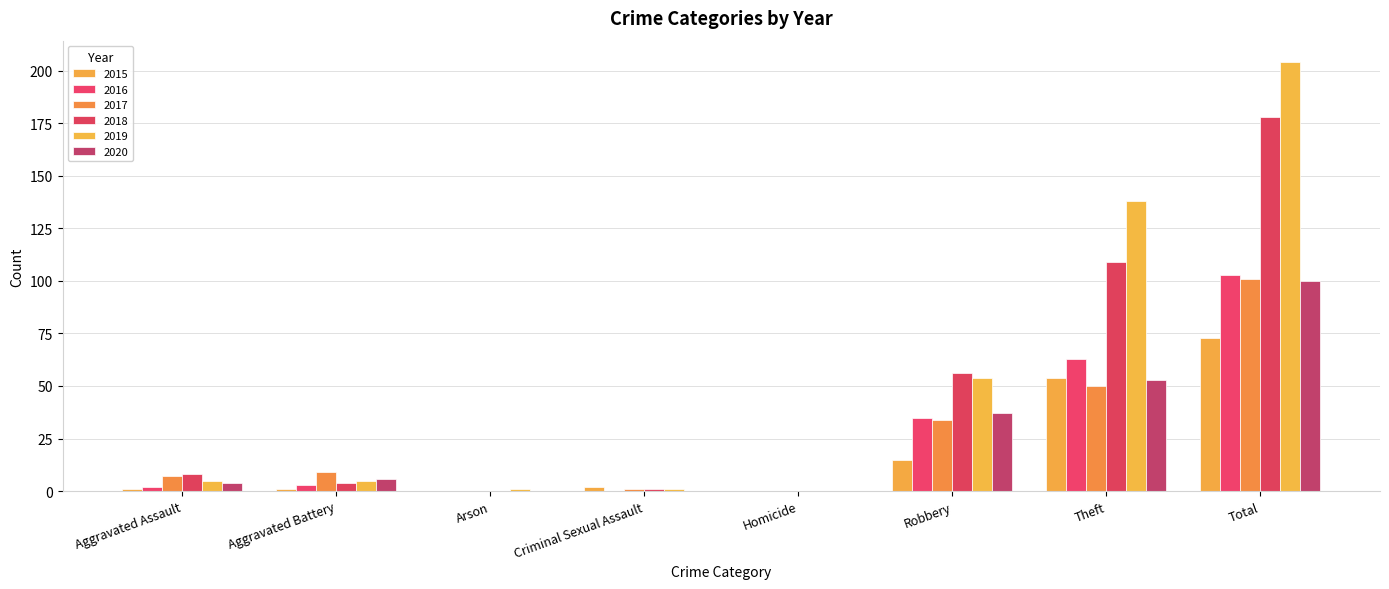

The 2019 series shows 1 at Criminal Sexual Assault. True or false?

True